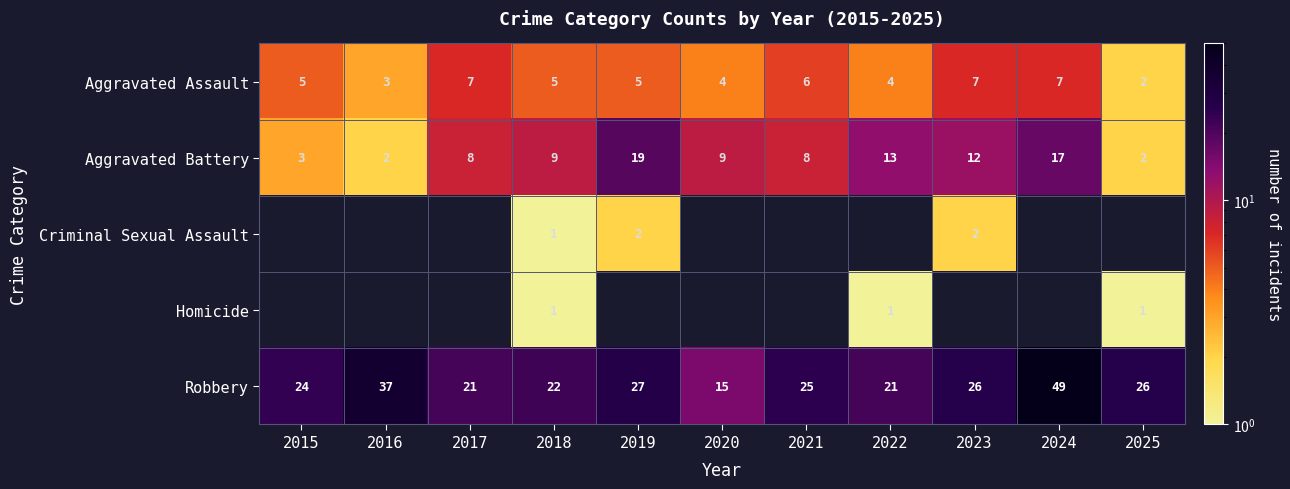

What is the maximum value for Aggravated Assault?

7